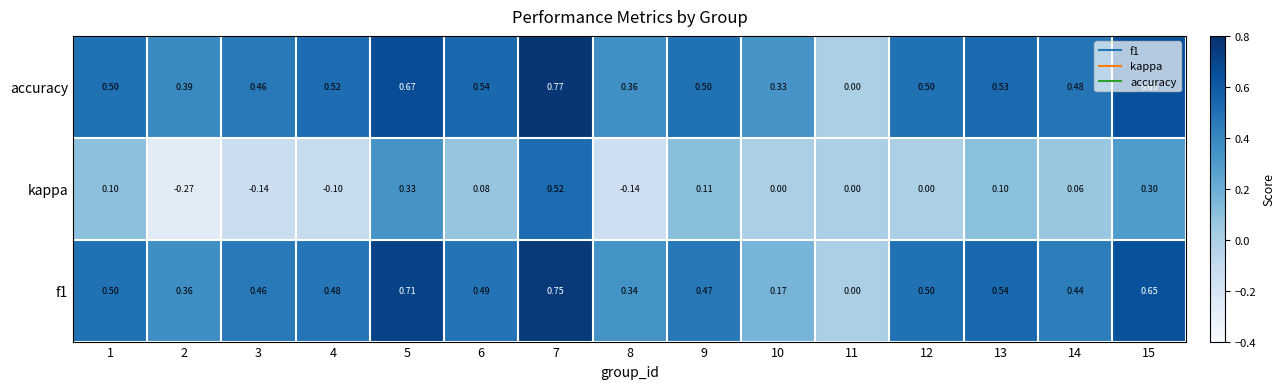

Which series has the largest range (max minus min)?

kappa